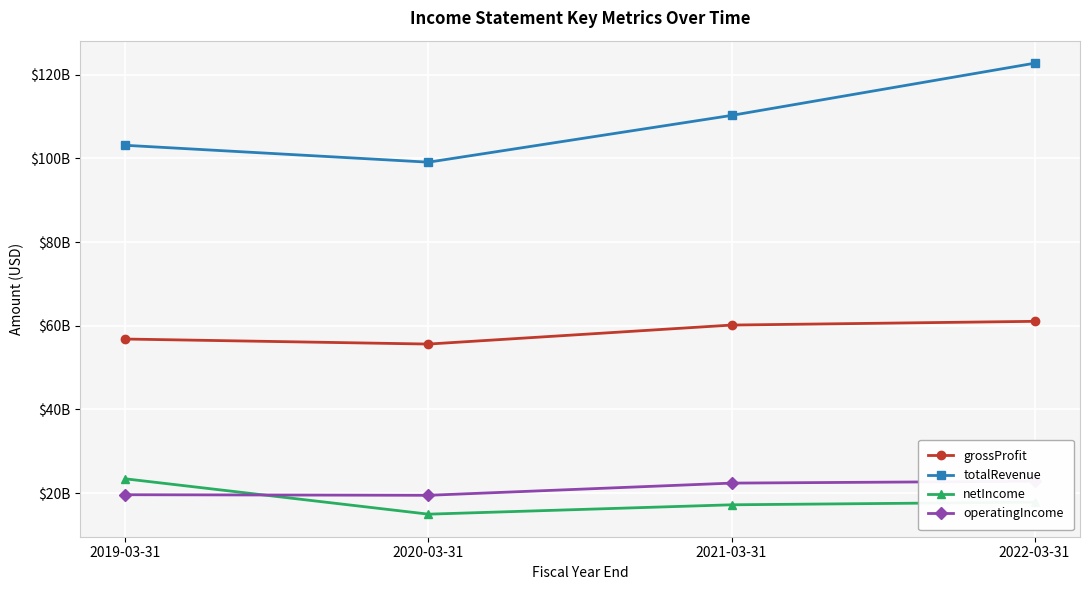

At which category is the sum across all series the highest?

2022-03-31